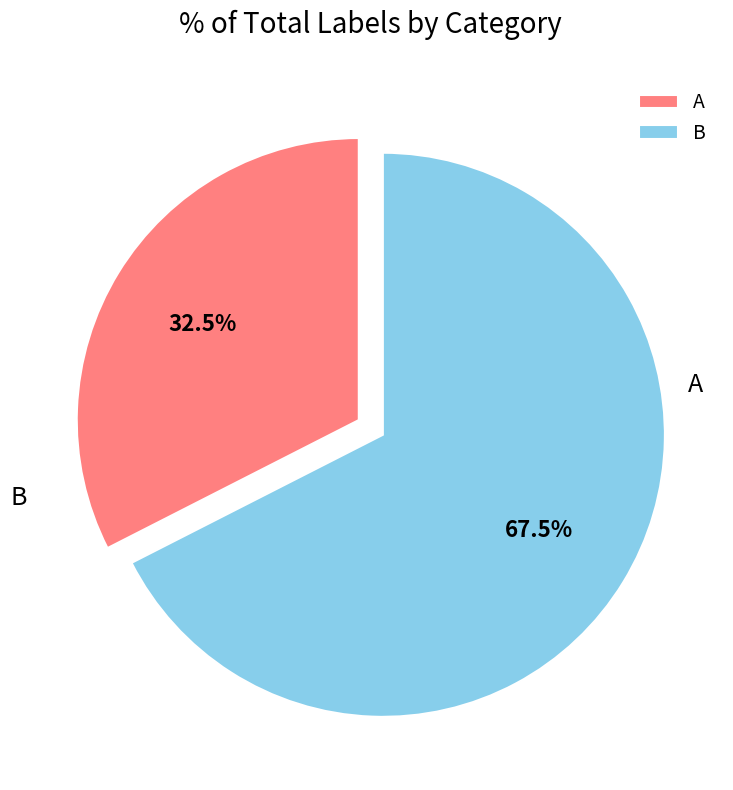

Count the number of slices in the pie.

2